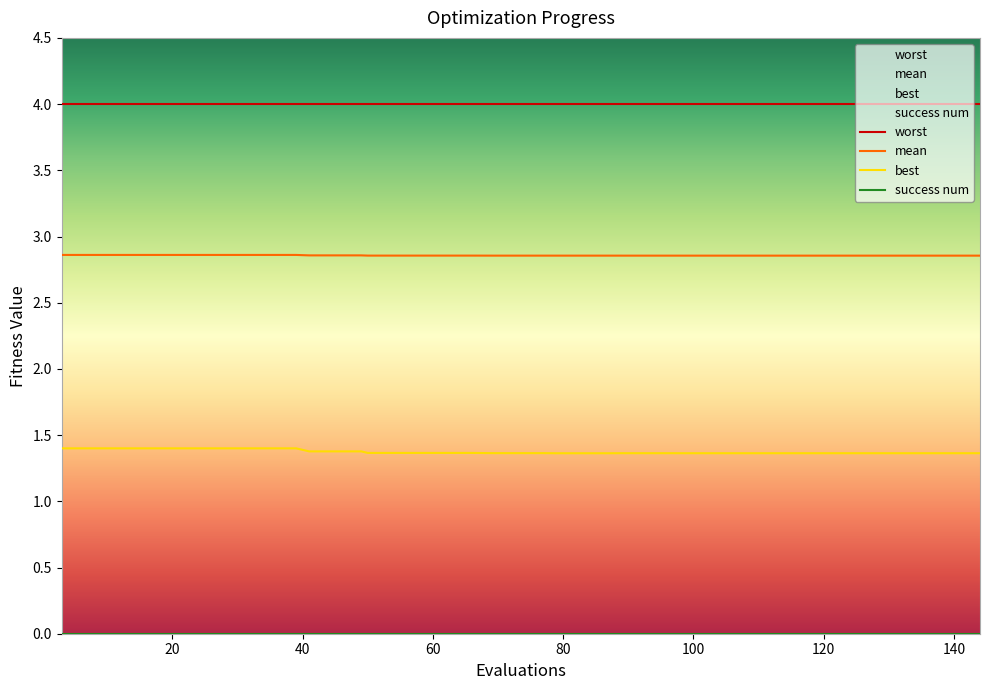

What is the lowest value of the mean series?

2.9